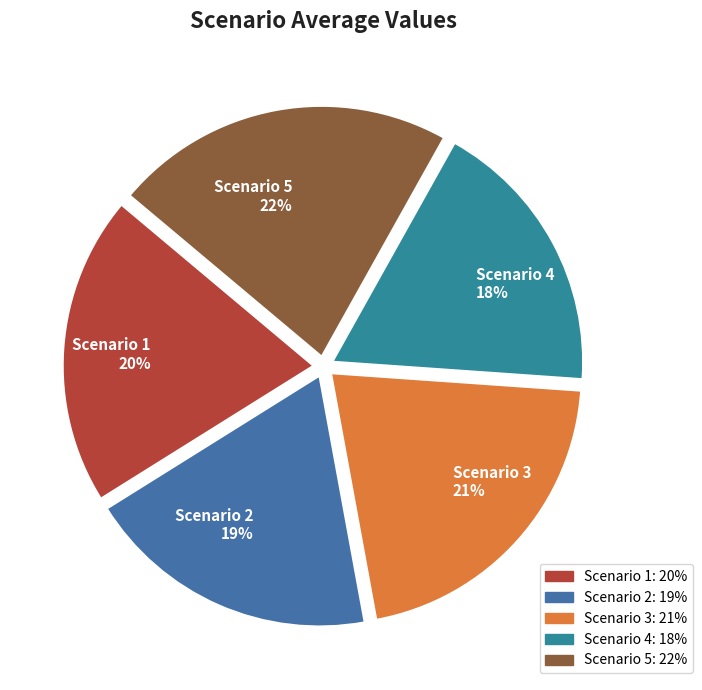

Is the sum of Scenario 4 and Scenario 5 greater than half?

No